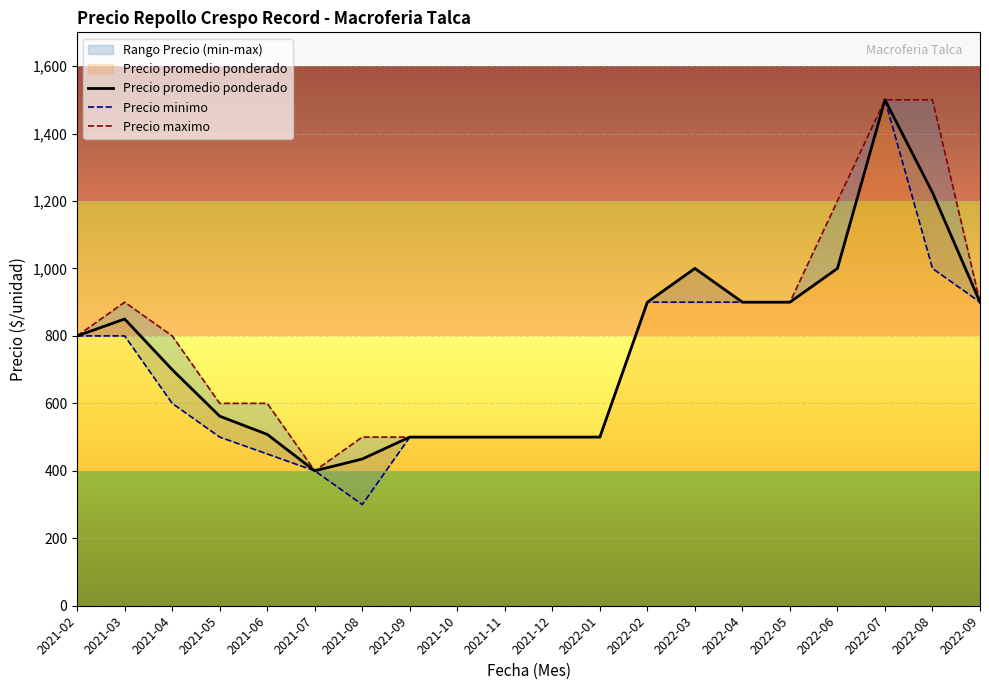

What is the sum of the Precio maximo values at 2022-08 and 2021-04?

2300